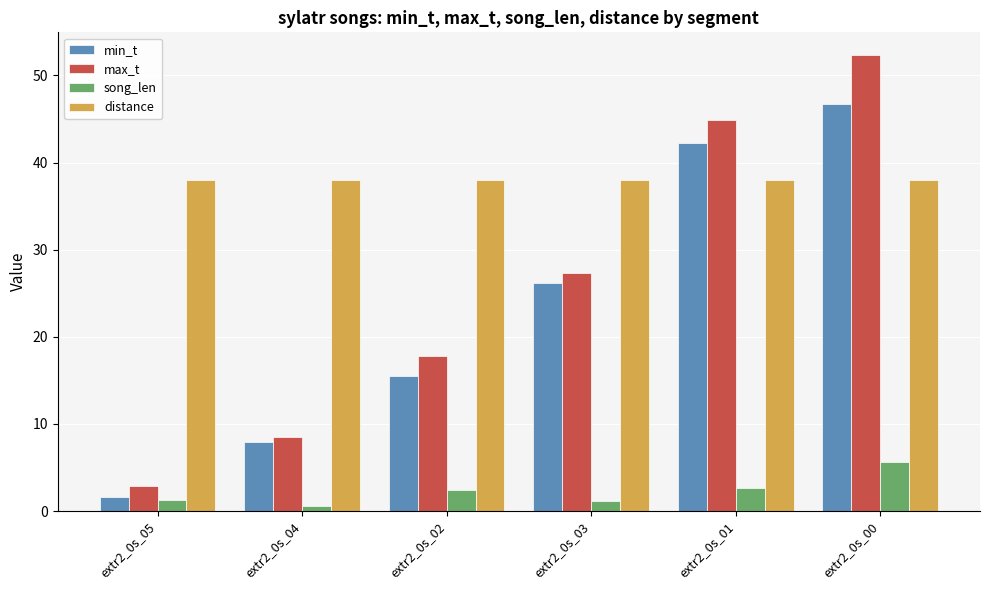

What is the value of the song_len bar at the 4th from the left?

1.2